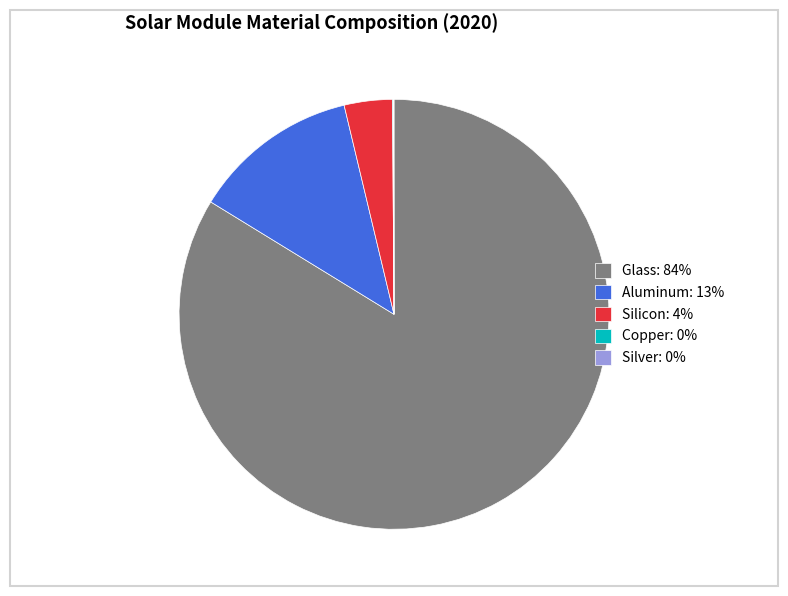

Combined, do Silicon: 4% and Aluminum: 13% account for over 50%?

No